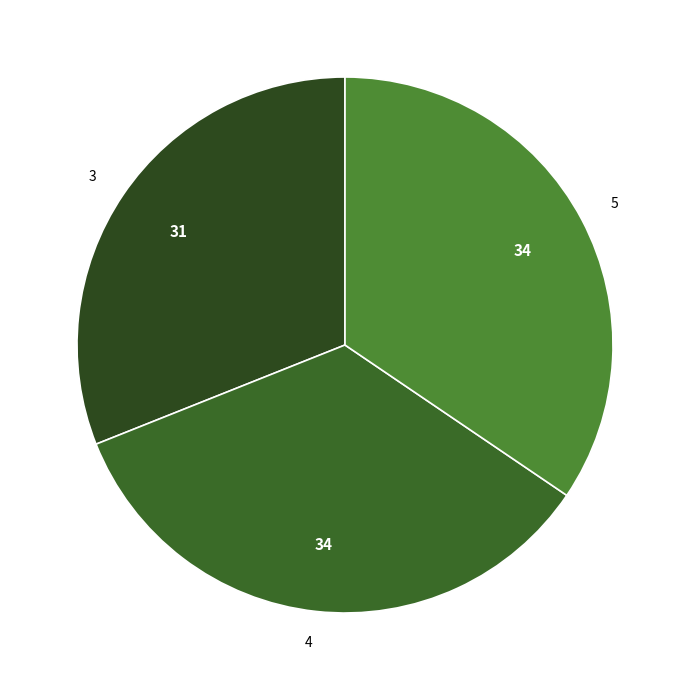

Is it true that 4 is 34% of the pie?

True